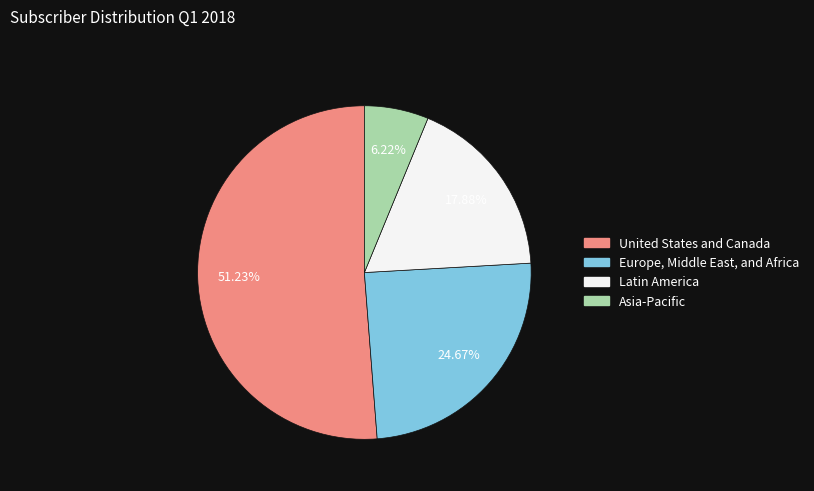

Rank the categories by value from lowest to highest.

Asia-Pacific, Latin America, Europe, Middle East, and Africa, United States and Canada